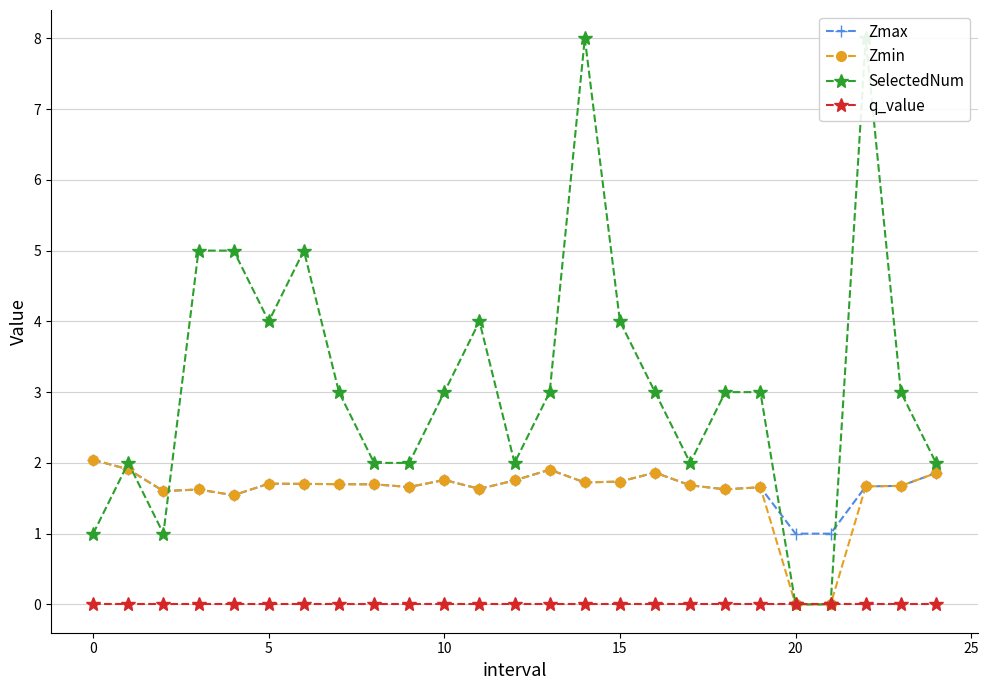

What is the highest value of the Zmax series?

2.0